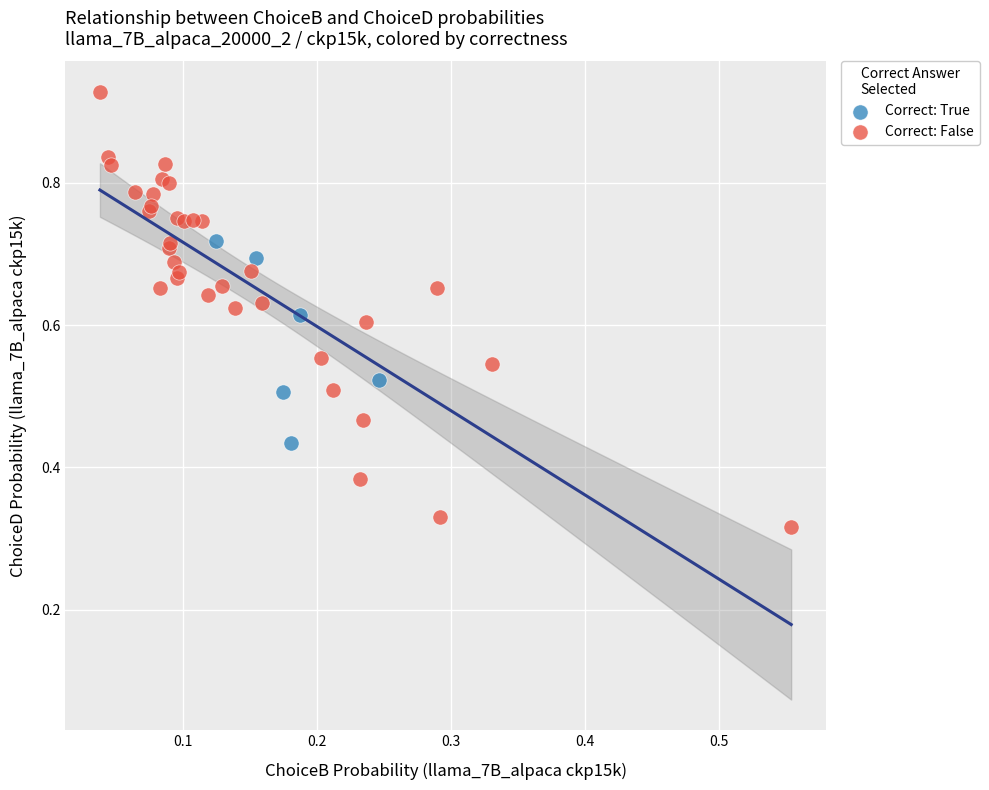

What are all the series names shown in the legend?

Correct: True, Correct: False